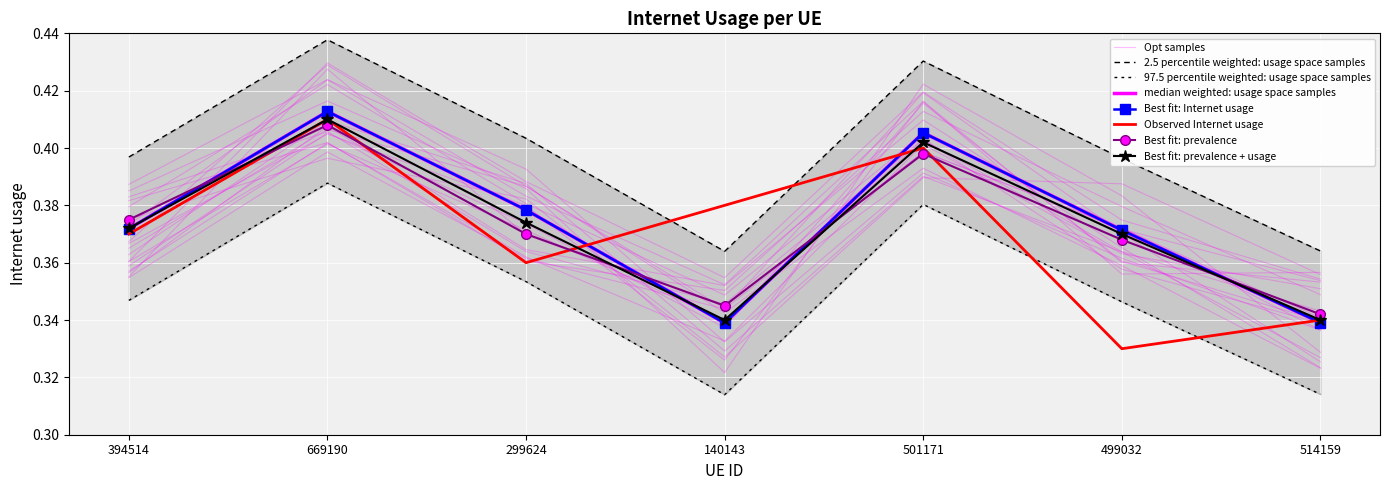

At which category does the chart reach its peak across all series?

669190